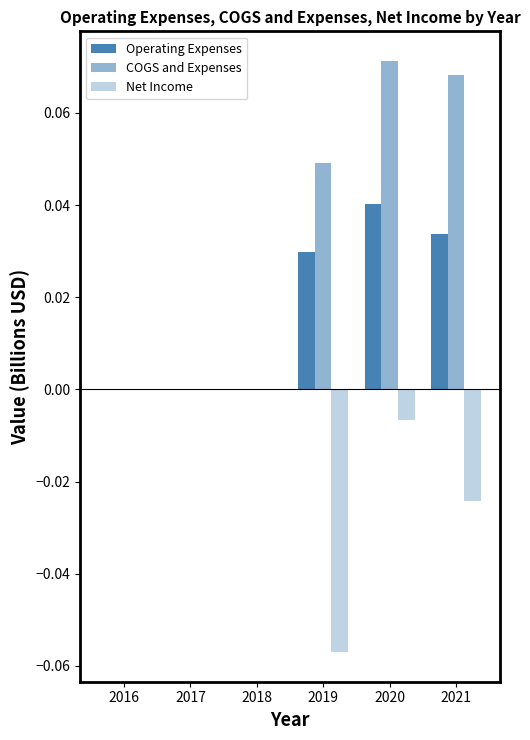

How many data points does each series have?

6